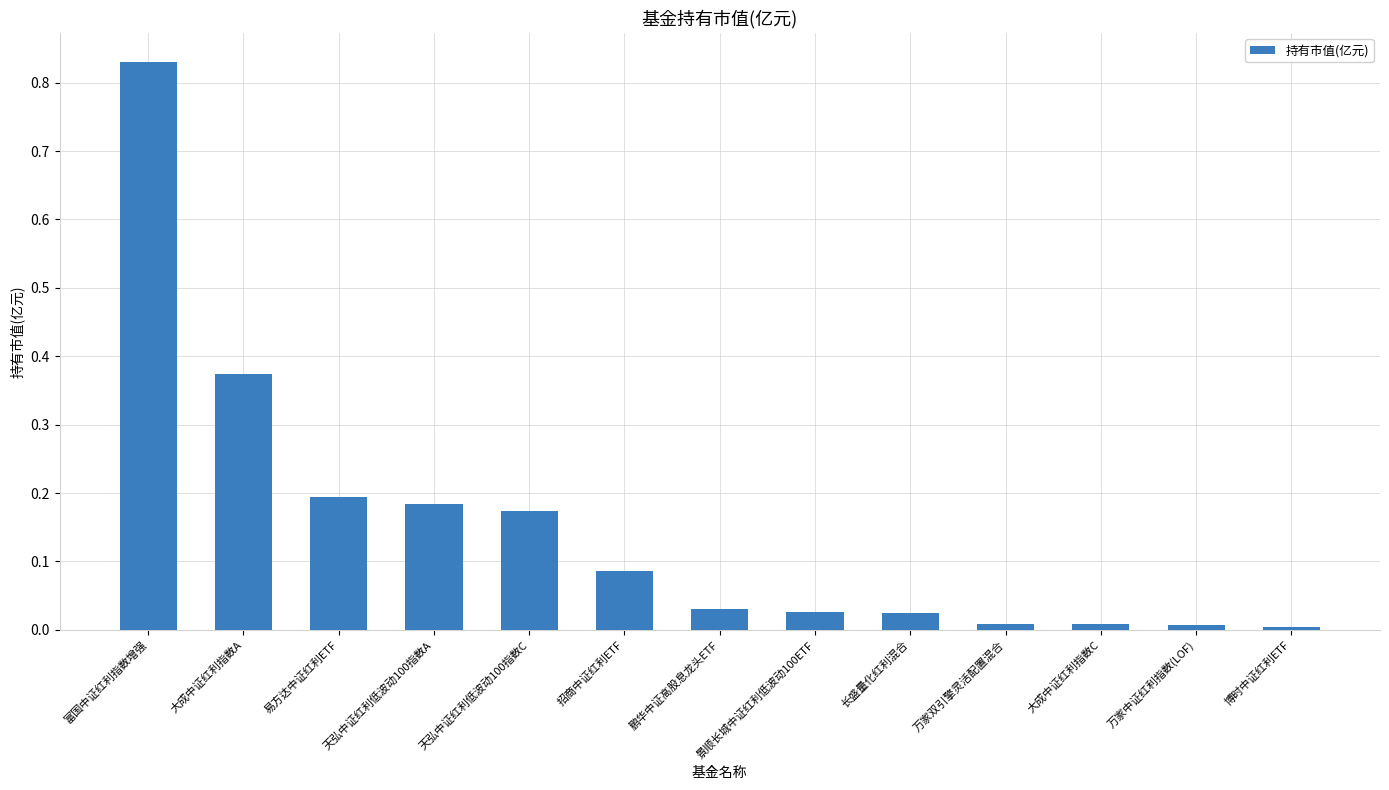

What position from the right is 博时中证红利ETF?

1